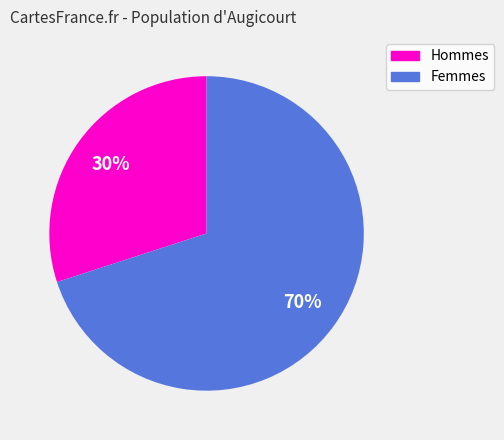

The Hommes slice represents 18% of the pie. True or false?

False